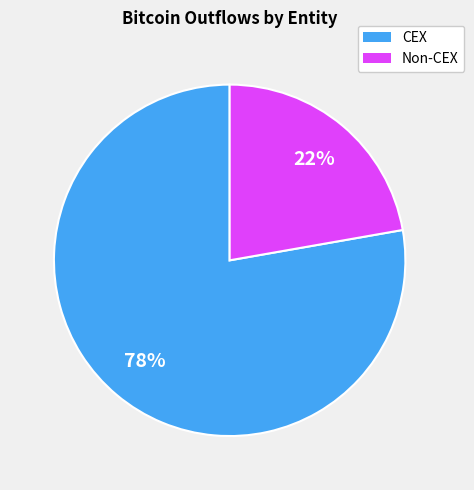

To the nearest percent, what is the average slice percentage?

50%